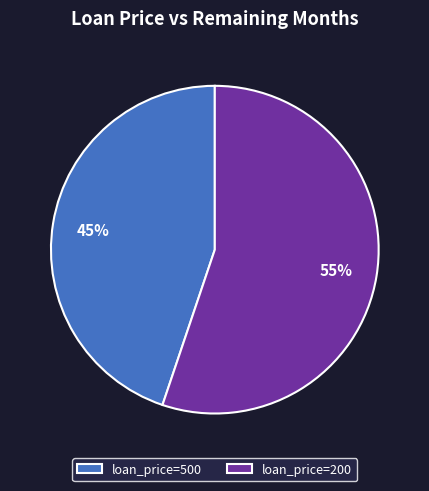

The loan_price=200 slice represents 55% of the pie. True or false?

True